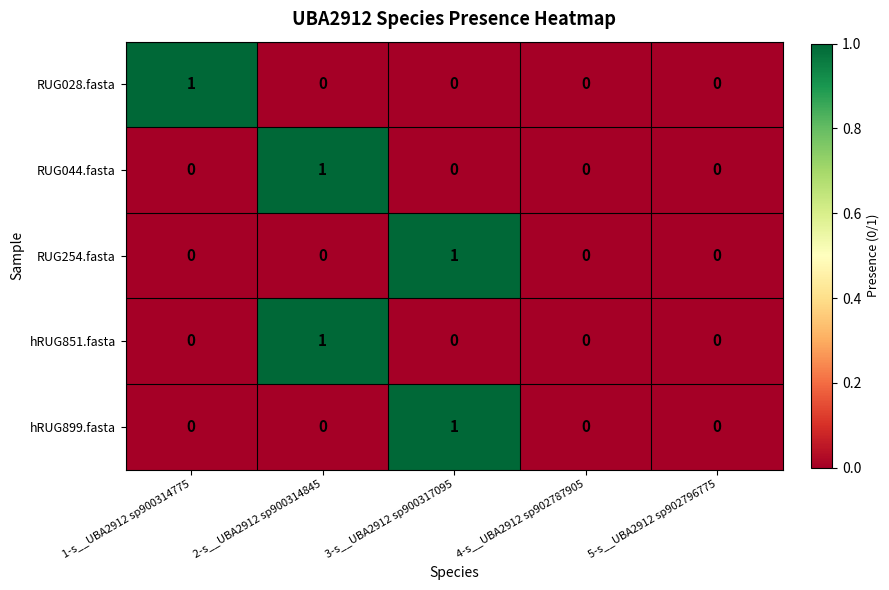

What is the total value across all series at 1-s__UBA2912 sp900314775?

1